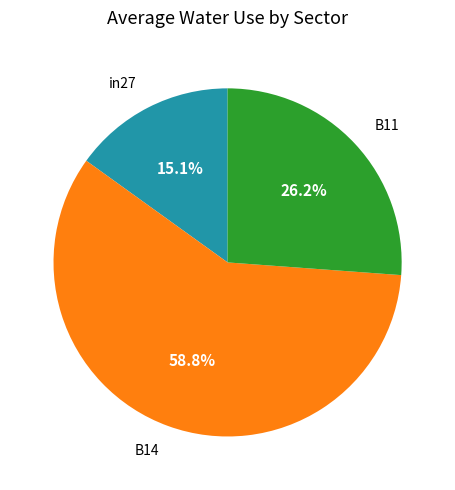

Does any single category account for the majority?

Yes